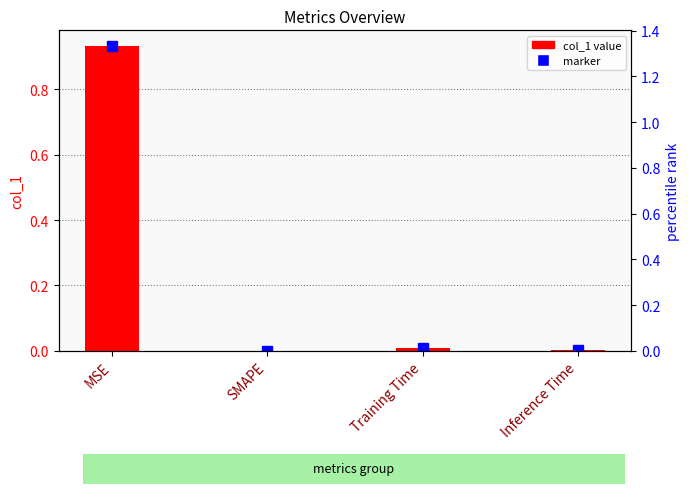

True or false: the data shows 0.0 at Inference Time.

False